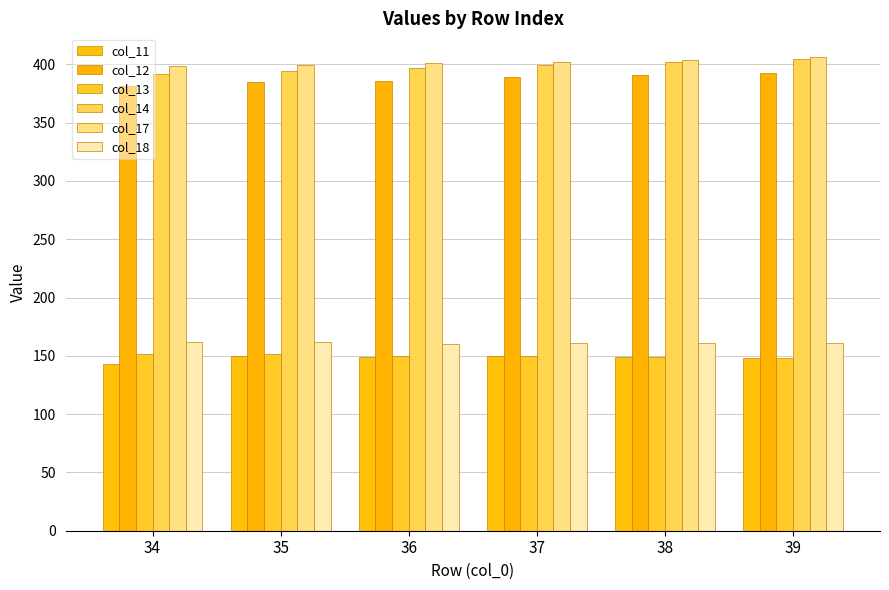

Reading right to left, list all the values displayed in this chart.

col_11: 39=148.6	38=149.4	37=149.9	36=149.3	35=150.0	34=142.7
col_12: 39=392.5	38=390.8	37=388.9	36=385.9	35=384.7	34=381.1
col_13: 39=148.6	38=149.0	37=149.9	36=149.9	35=151.3	34=151.5
col_14: 39=404.6	38=401.8	37=399.2	36=397.1	35=394.4	34=391.5
col_17: 39=406.3	38=404.2	37=401.7	36=400.8	35=399.9	34=398.7
col_18: 39=161.0	38=161.1	37=160.7	36=160.4	35=161.9	34=162.3